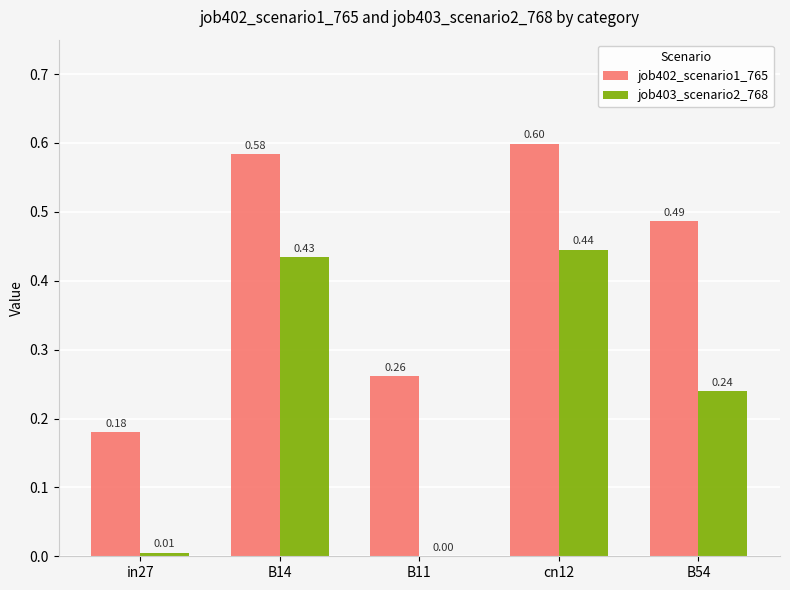

Is the value of job402_scenario1_765 at B11 greater than the value of job403_scenario2_768 at cn12?

No